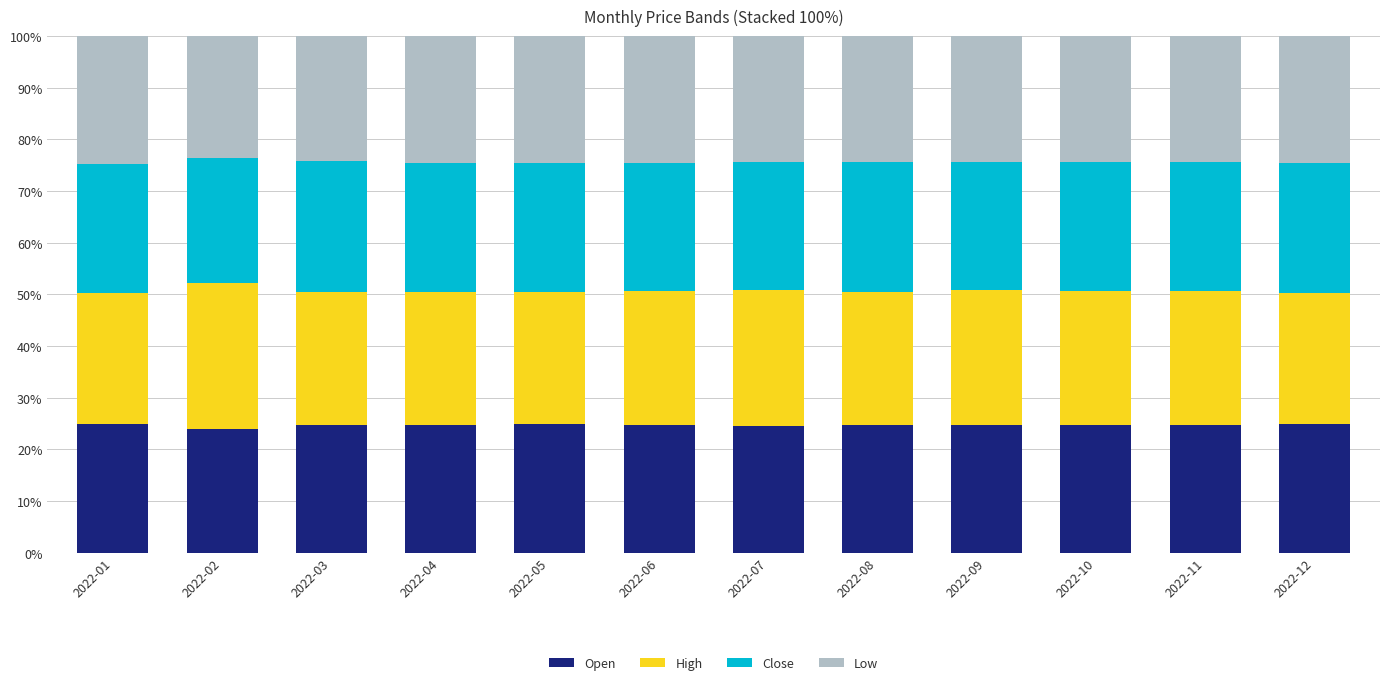

What is the maximum value for Open?

25.0